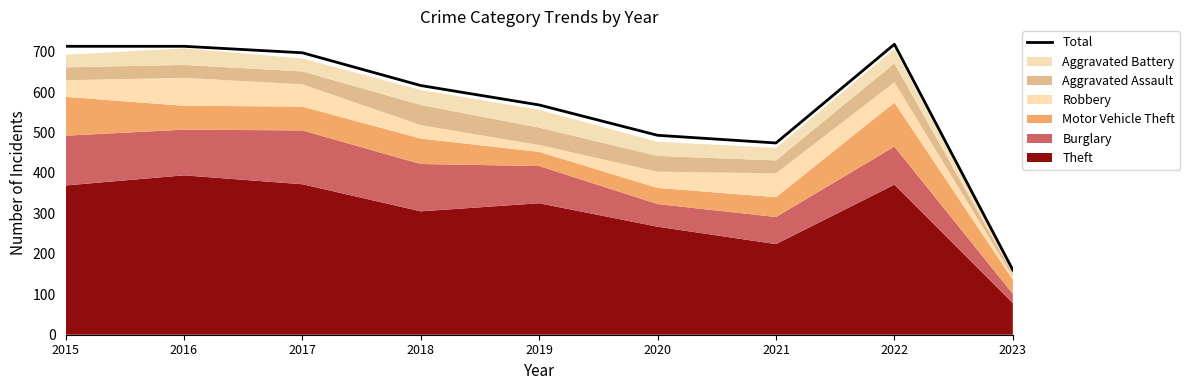

Reading left to right, extract all data points from this chart.

713	713	697	616	568	493	474	718	160